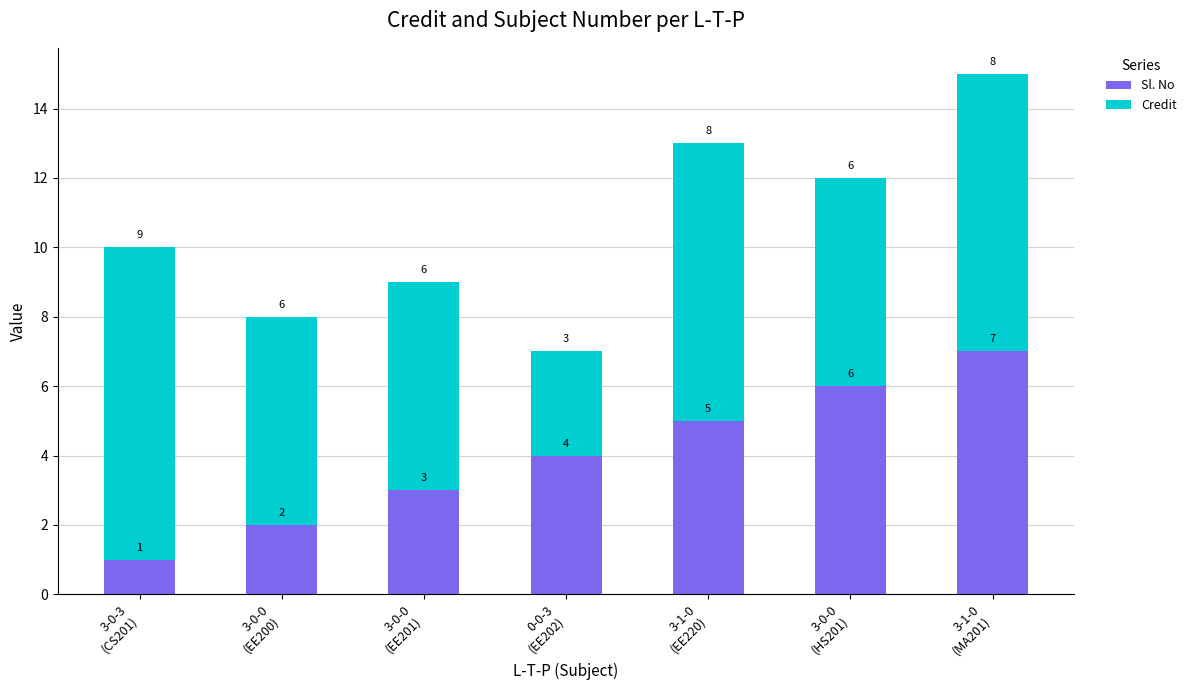

What is the difference between the second highest and minimum values in the Sl. No series?

5